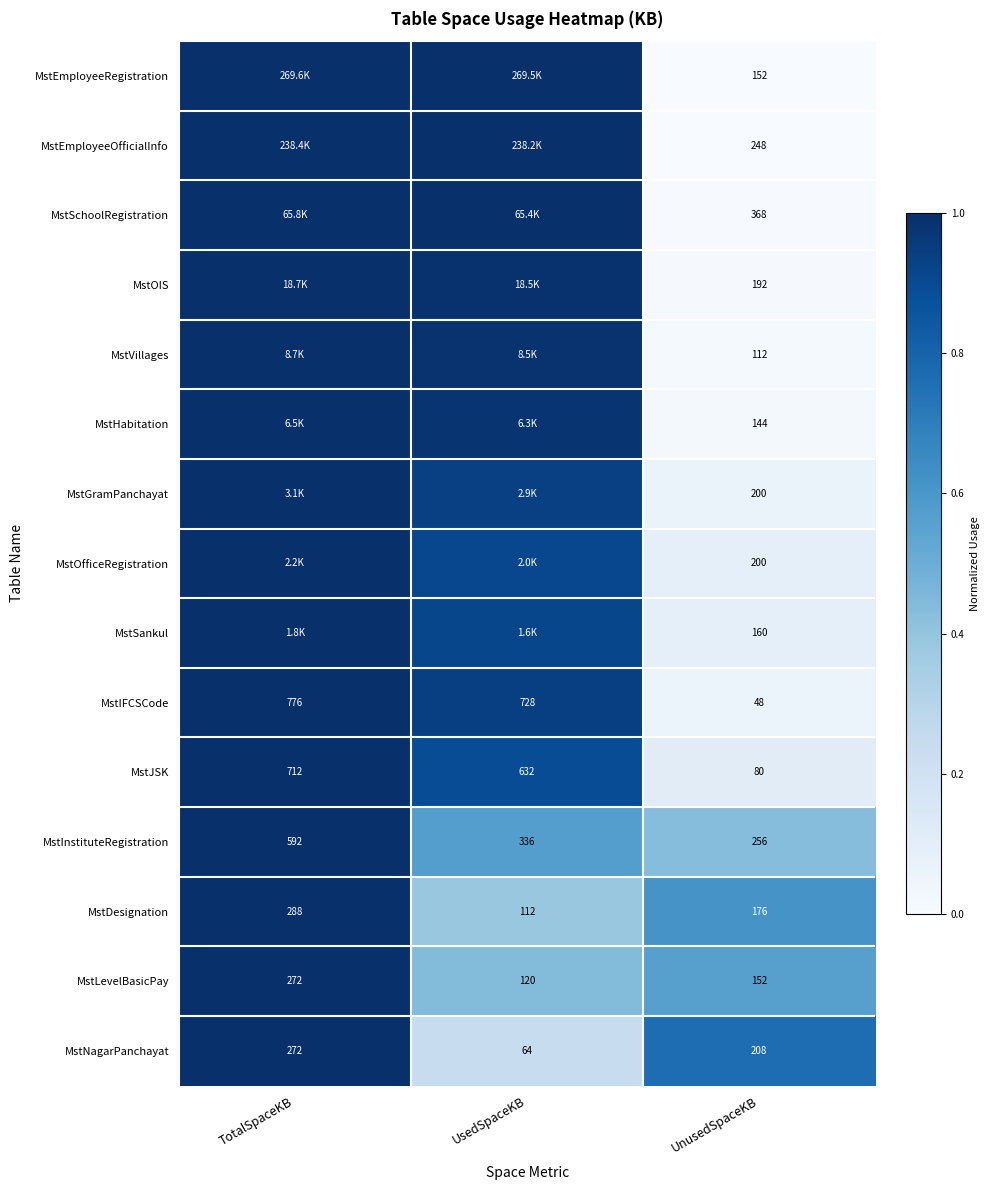

At which category is the sum across all series the highest?

TotalSpaceKB